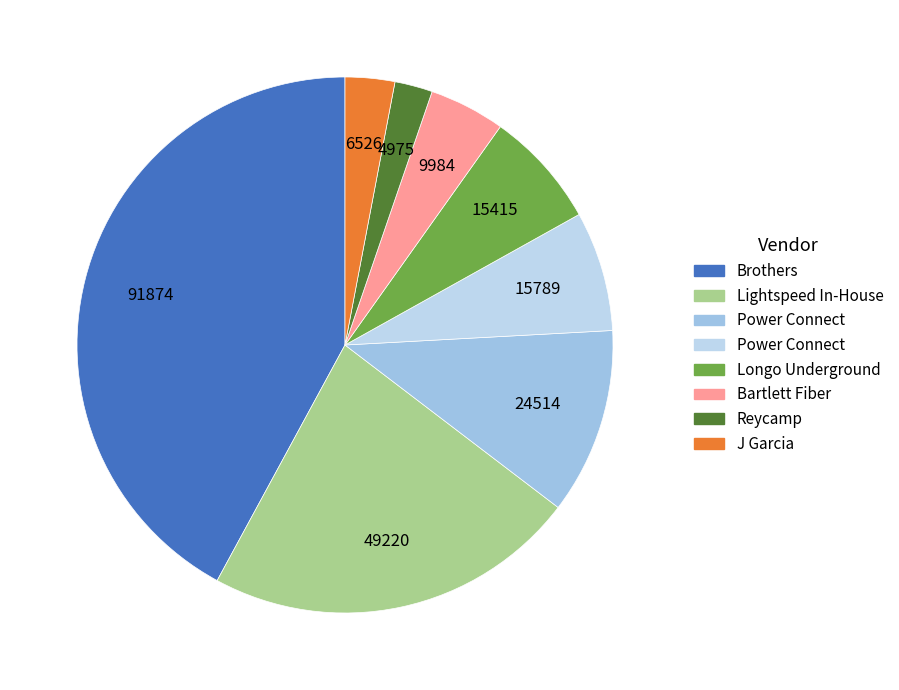

Rank the categories by value from lowest to highest.

Reycamp, J Garcia, Bartlett Fiber, Longo Underground, Power Connect , Power Connect, Lightspeed In-House, Brothers